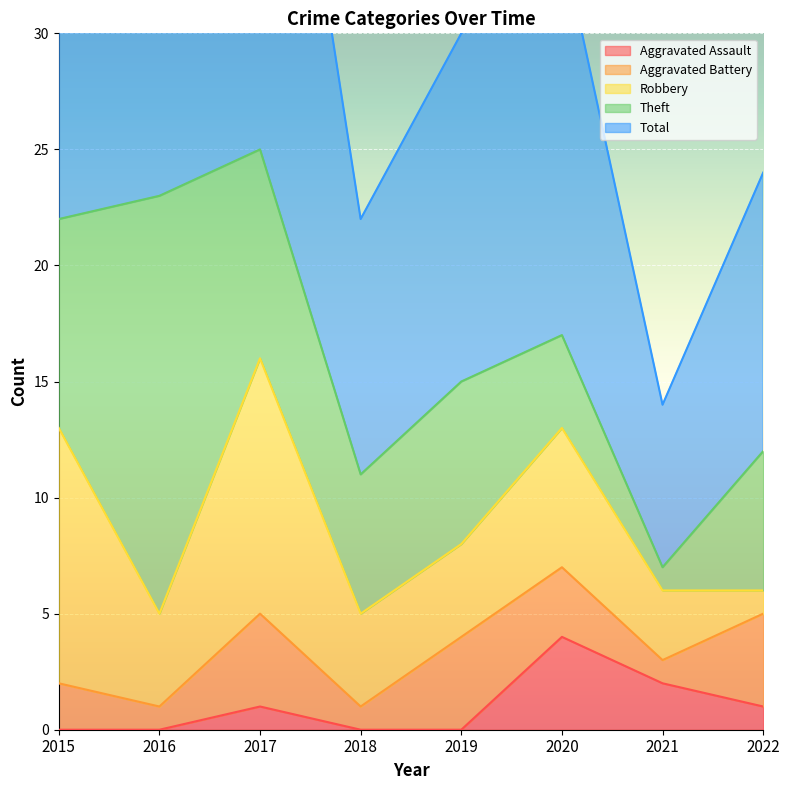

How many values in the Aggravated Assault series are below 1?

4